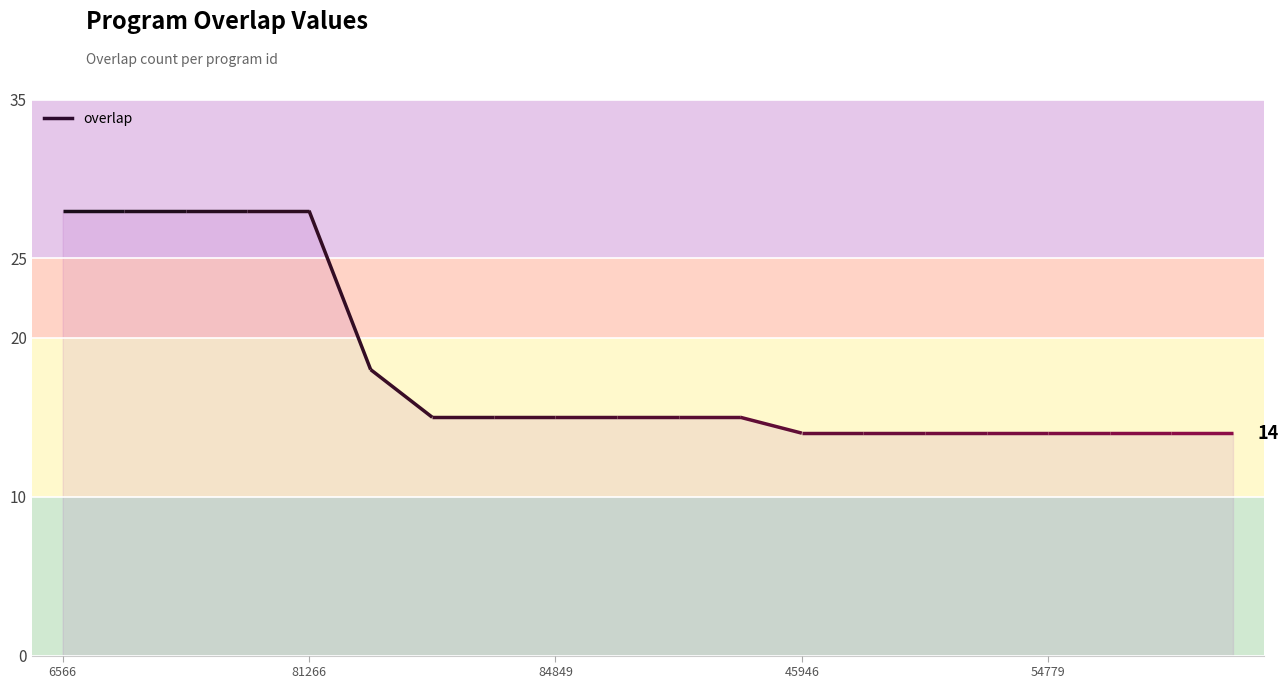

What position from the left is 54779?

17